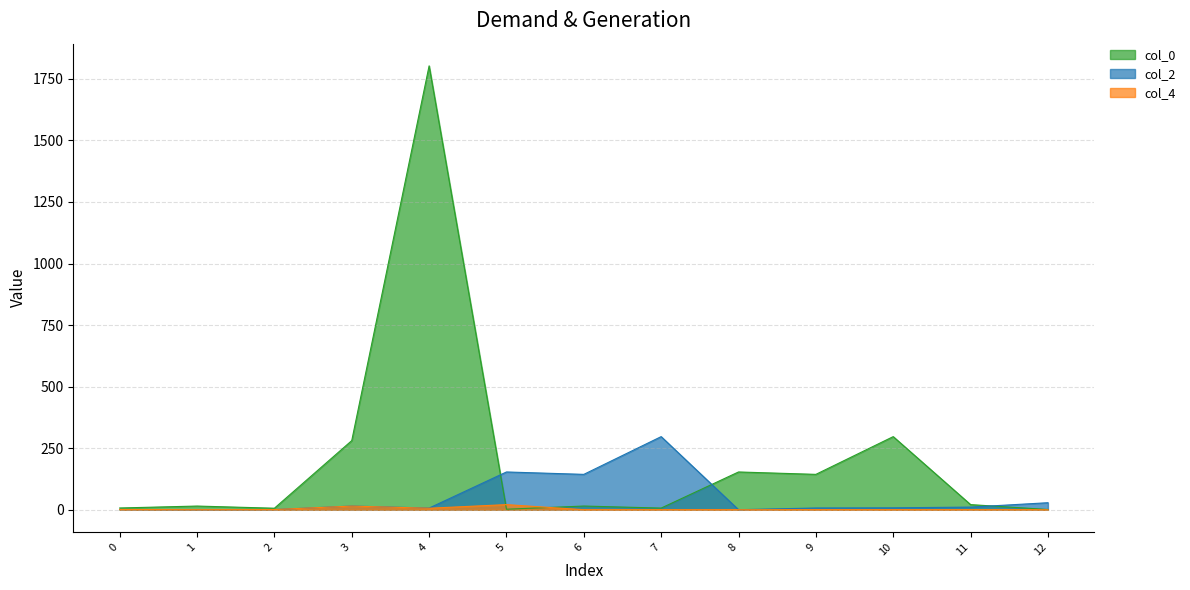

Is the value of col_2 at 1 greater than the value of col_0 at 4?

No